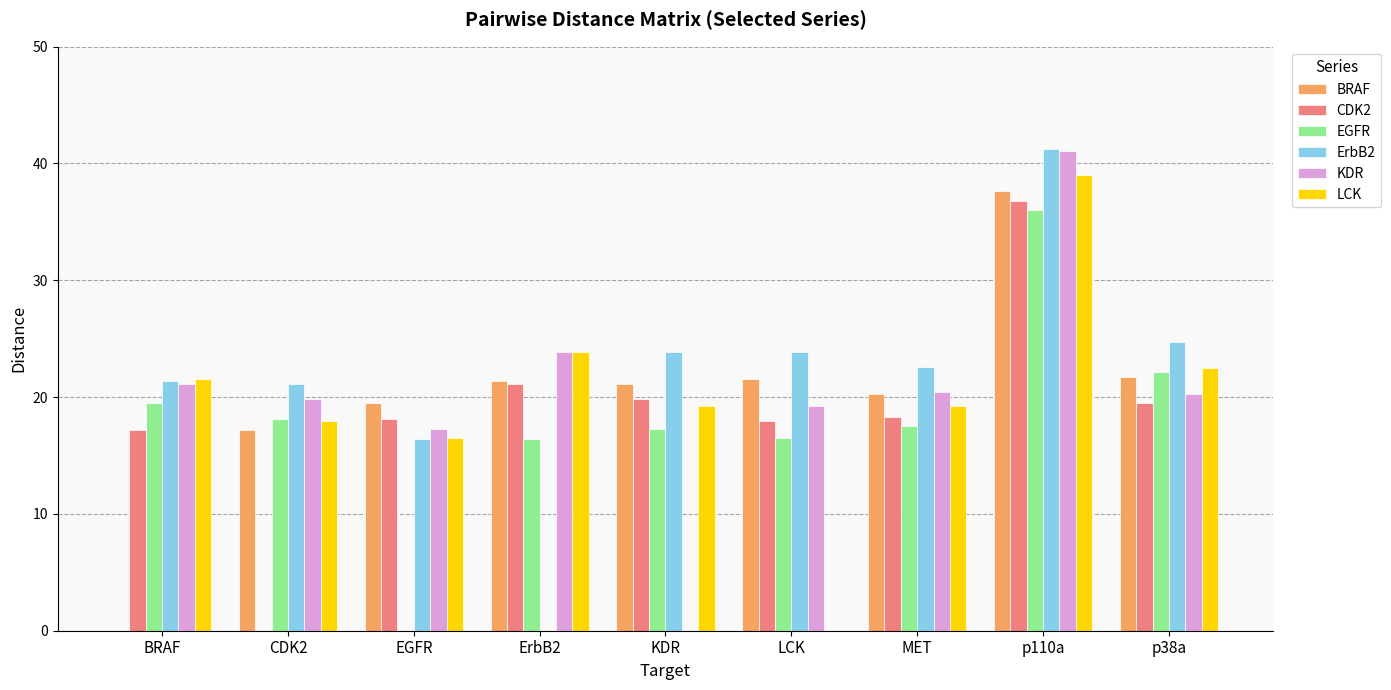

What is the sum of all ErbB2 values?

195.1